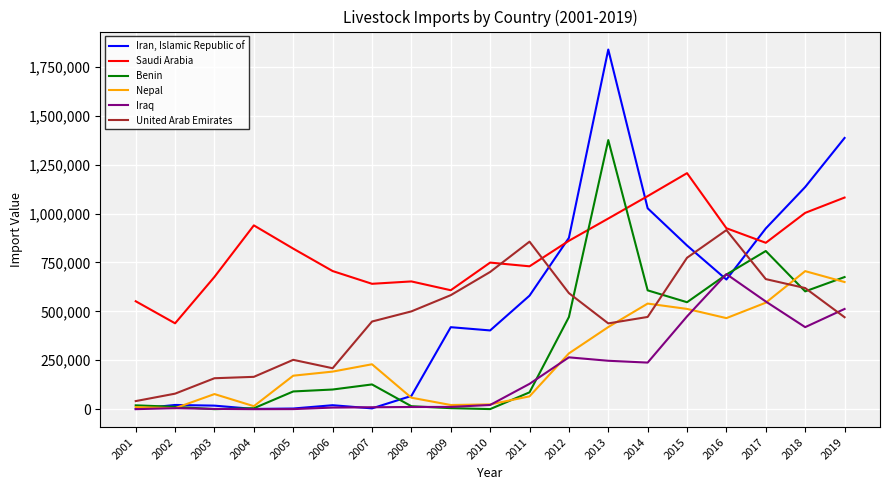

True or false: Iraq and United Arab Emirates intersect in this chart.

True